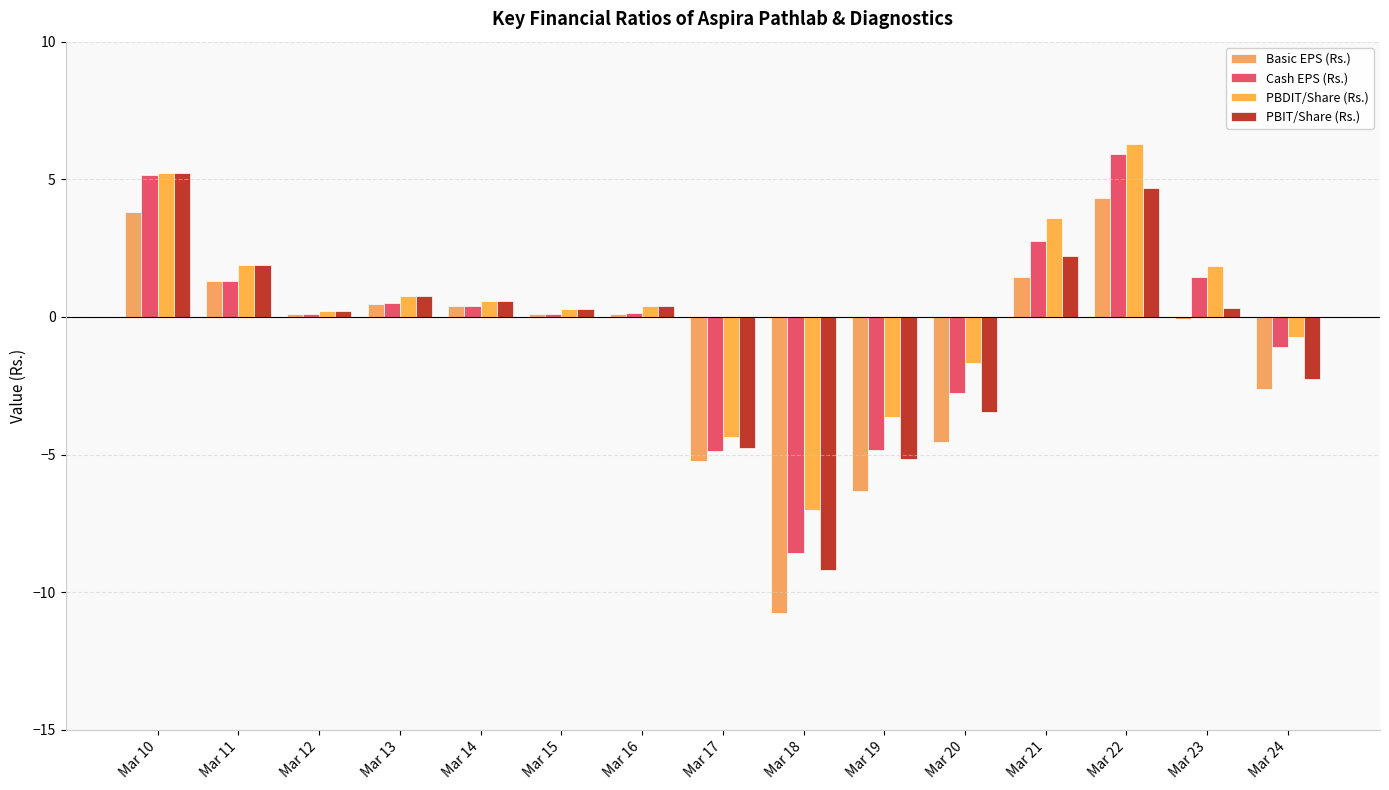

Is it true that Basic EPS (Rs.) equals 1.5 at Mar 10?

False